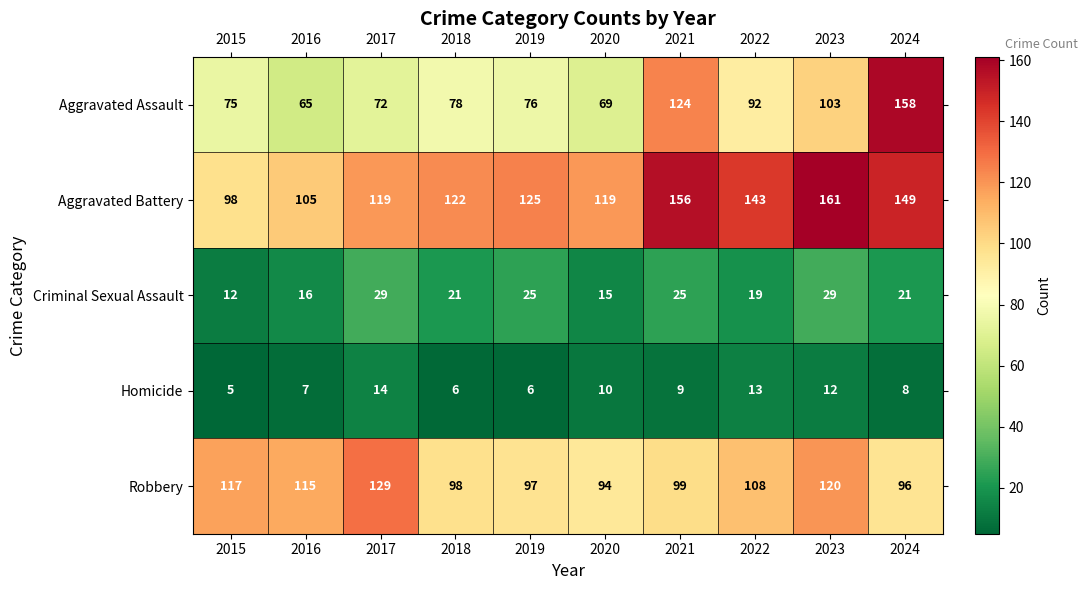

True or false: Robbery has a value of 108 at 2022.

True